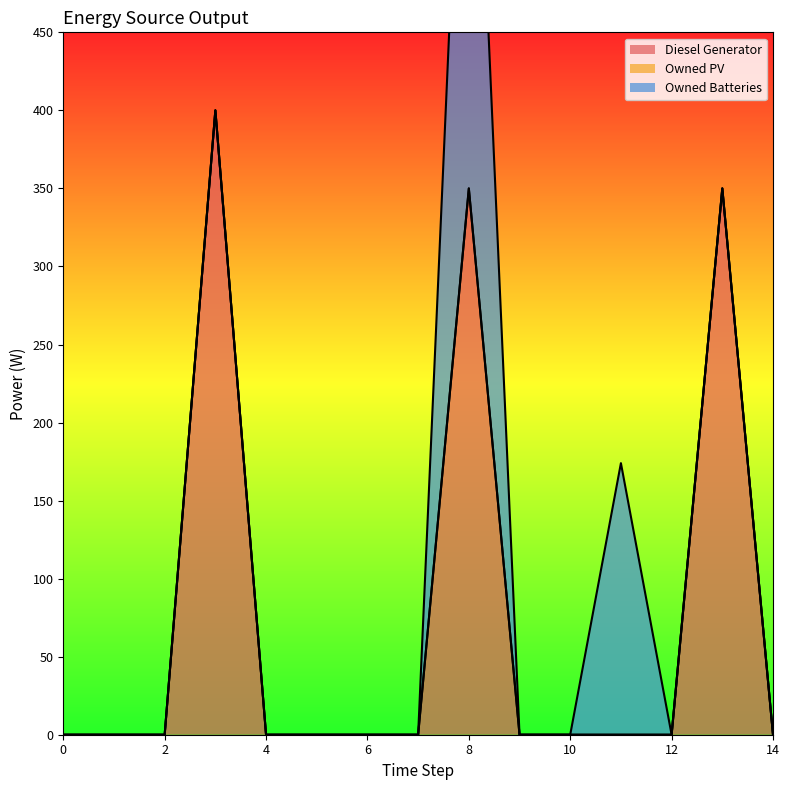

At which label is Owned Batteries closest to 192?

11